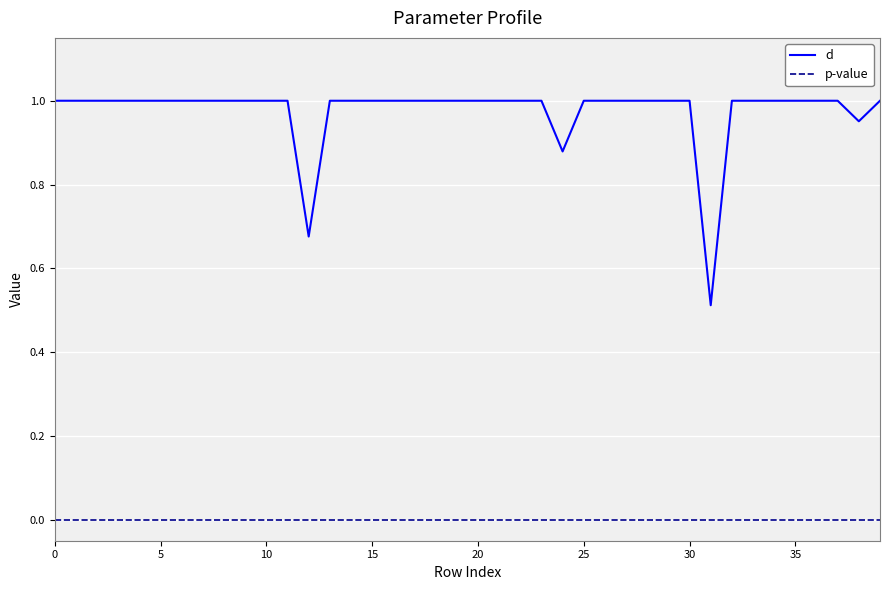

Does the chart have visible grid lines?

Yes